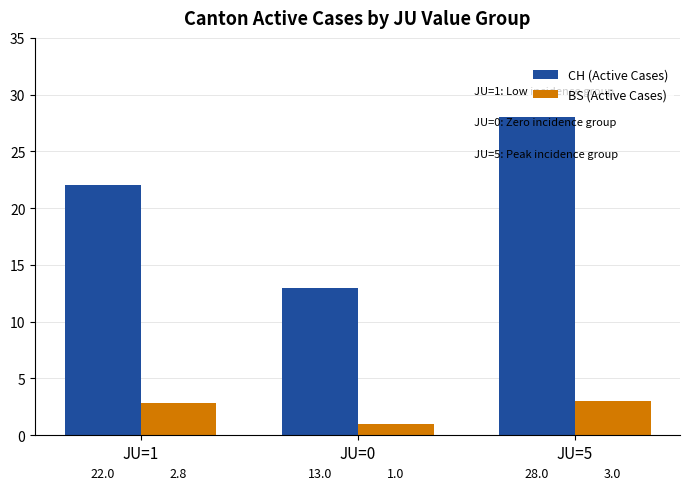

The value of CH (Active Cases) at JU=1 is 22.0. True or false?

True